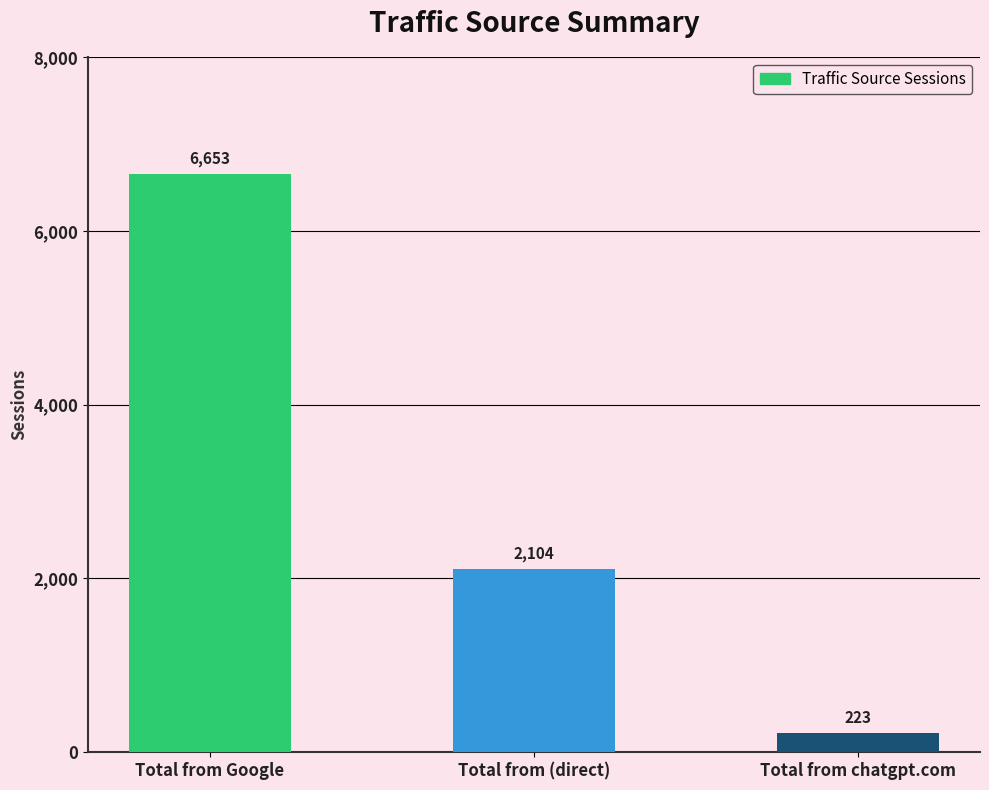

Which category has the highest value across all series?

Total from Google